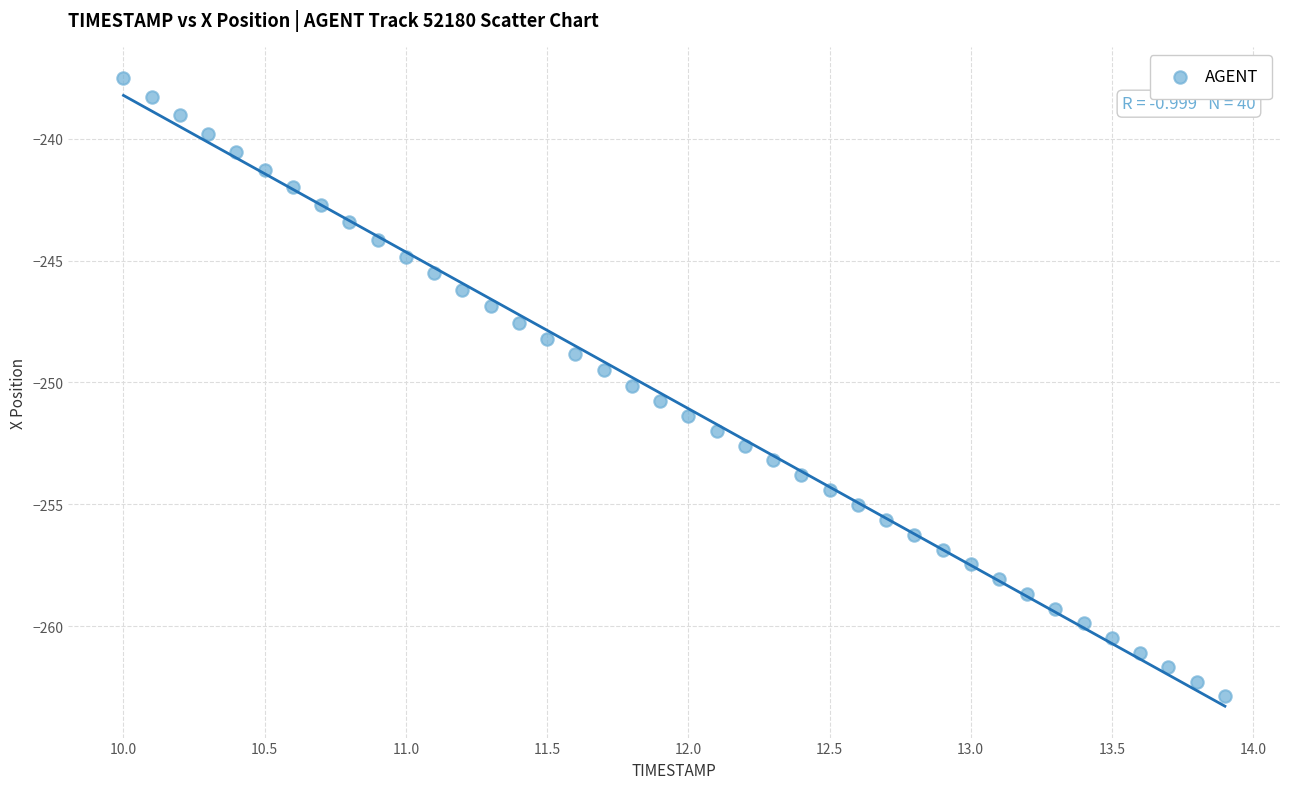

What is the range of Y values (max minus min)?

25.3